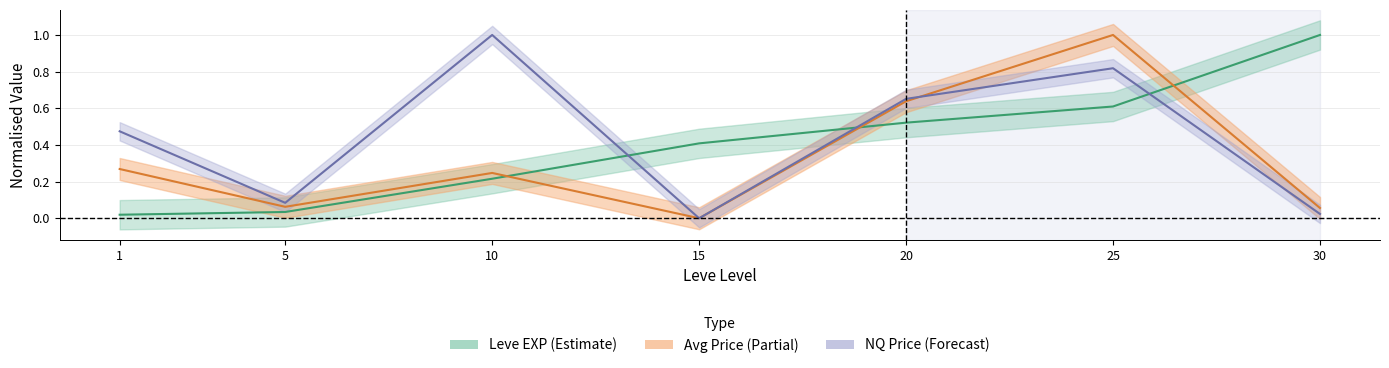

At 10, list the series in order from smallest to largest.

Leve EXP, currentAveragePrice, LevePriceNQ